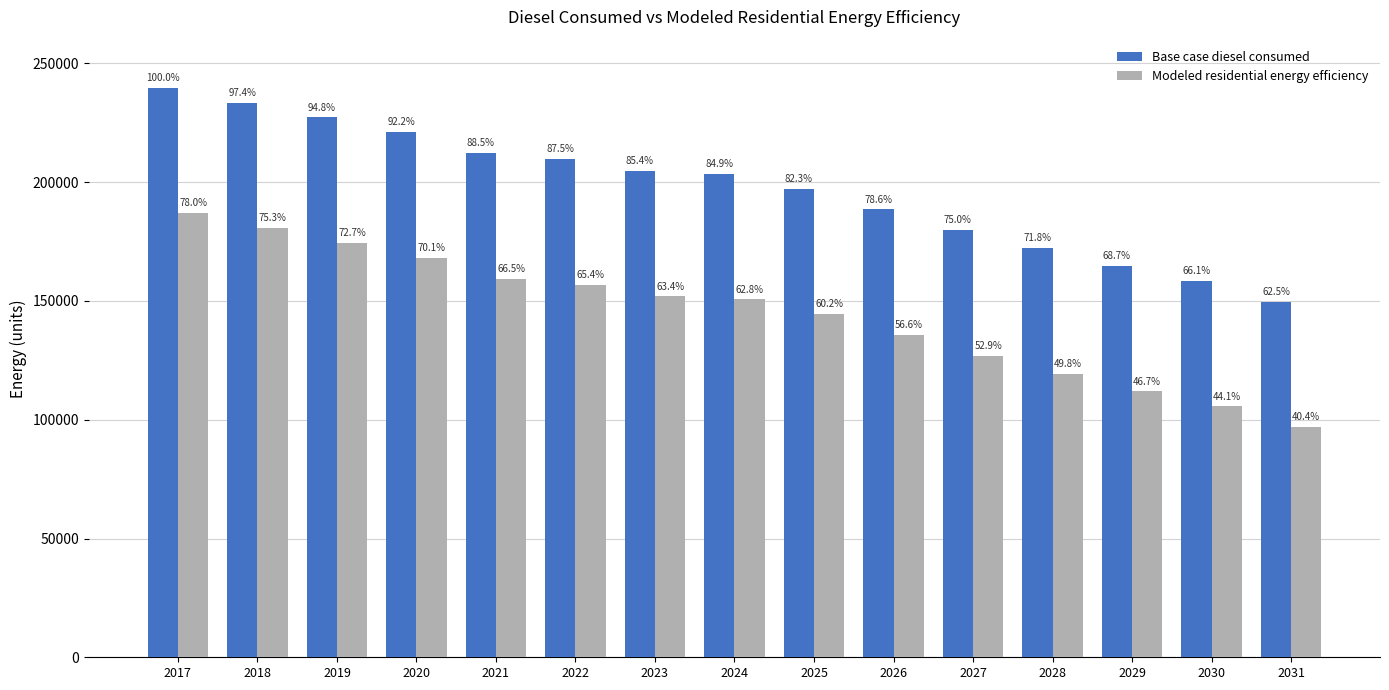

How many bars are there in total?

30